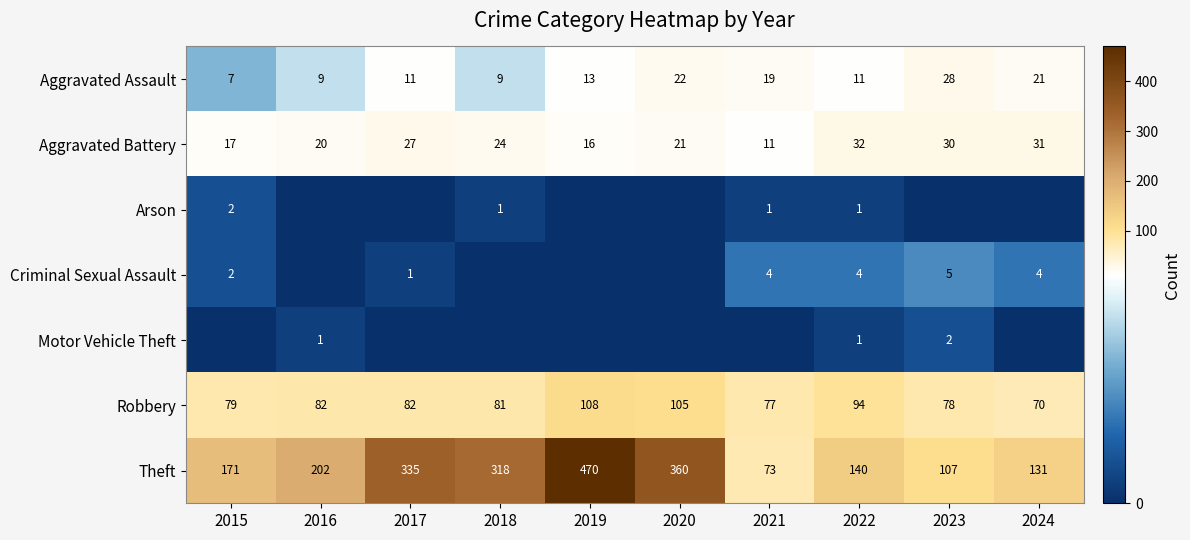

Is the value of Robbery at 2024 greater than the value of Theft at 2019?

No